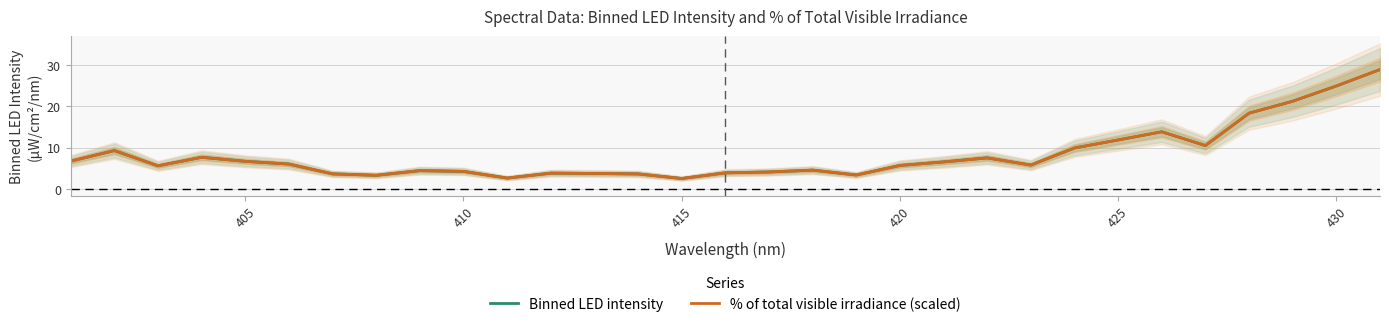

The value of % of total visible irradiance (scaled) at 410 is 4.2. True or false?

True